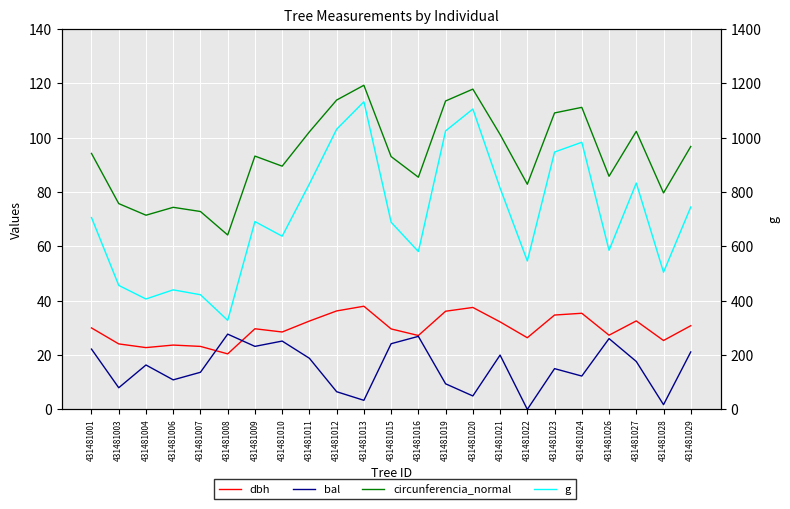

Reading left to right, transcribe all the data shown in this chart.

dbh: 431481001=30.0	431481003=24.1	431481004=22.7	431481006=23.7	431481007=23.2	431481008=20.4	431481009=29.7	431481010=28.5	431481011=32.5	431481012=36.2	431481013=38.0	431481015=29.6	431481016=27.2	431481019=36.1	431481020=37.5	431481021=32.2	431481022=26.4	431481023=34.7	431481024=35.4	431481026=27.3	431481027=32.6	431481028=25.4	431481029=30.8
bal: 431481001=22.2	431481003=8.0	431481004=16.3	431481006=10.9	431481007=13.7	431481008=27.7	431481009=23.2	431481010=25.1	431481011=18.8	431481012=6.5	431481013=3.3	431481015=24.2	431481016=26.9	431481019=9.4	431481020=5.0	431481021=20.0	431481022=0.0	431481023=15.0	431481024=12.3	431481026=26.1	431481027=17.6	431481028=1.7	431481029=21.1
circunferencia_normal: 431481001=94.2	431481003=75.7	431481004=71.5	431481006=74.3	431481007=72.8	431481008=64.2	431481009=93.2	431481010=89.5	431481011=102.1	431481012=113.8	431481013=119.3	431481015=93.0	431481016=85.4	431481019=113.5	431481020=117.8	431481021=101.2	431481022=82.8	431481023=109.1	431481024=111.1	431481026=85.8	431481027=102.3	431481028=79.6	431481029=96.7
g: 431481001=705.8	431481003=456.3	431481004=406.2	431481006=439.9	431481007=421.9	431481008=327.7	431481009=691.2	431481010=637.2	431481011=829.9	431481012=1030.9	431481013=1131.8	431481015=688.6	431481016=580.8	431481019=1024.7	431481020=1105.1	431481021=814.4	431481022=546.0	431481023=946.9	431481024=982.8	431481026=585.4	431481027=832.8	431481028=504.7	431481029=744.6